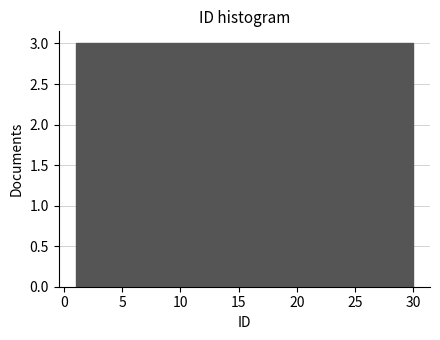

Reading left to right, transcribe this chart: for each bar, give the range it covers on the x-axis and its height. Neither the bar edges nor the heights are printed on the chart, so give them approximately, as read against the axes.

1.0 to 3.9: 3
3.9 to 6.8: 3
6.8 to 9.7: 3
9.7 to 12.6: 3
12.6 to 15.5: 3
15.5 to 18.4: 3
18.4 to 21.3: 3
21.3 to 24.2: 3
24.2 to 27.1: 3
27.1 to 30.0: 3